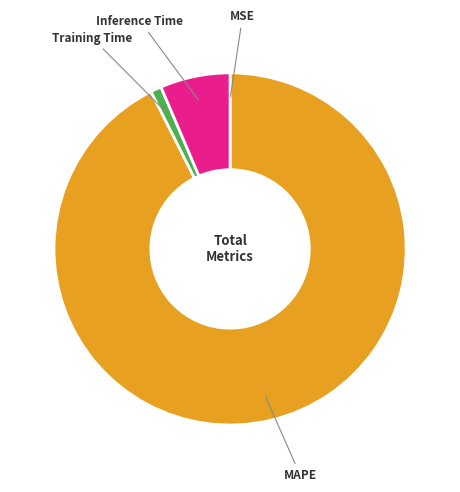

What is the majority slice?

MAPE